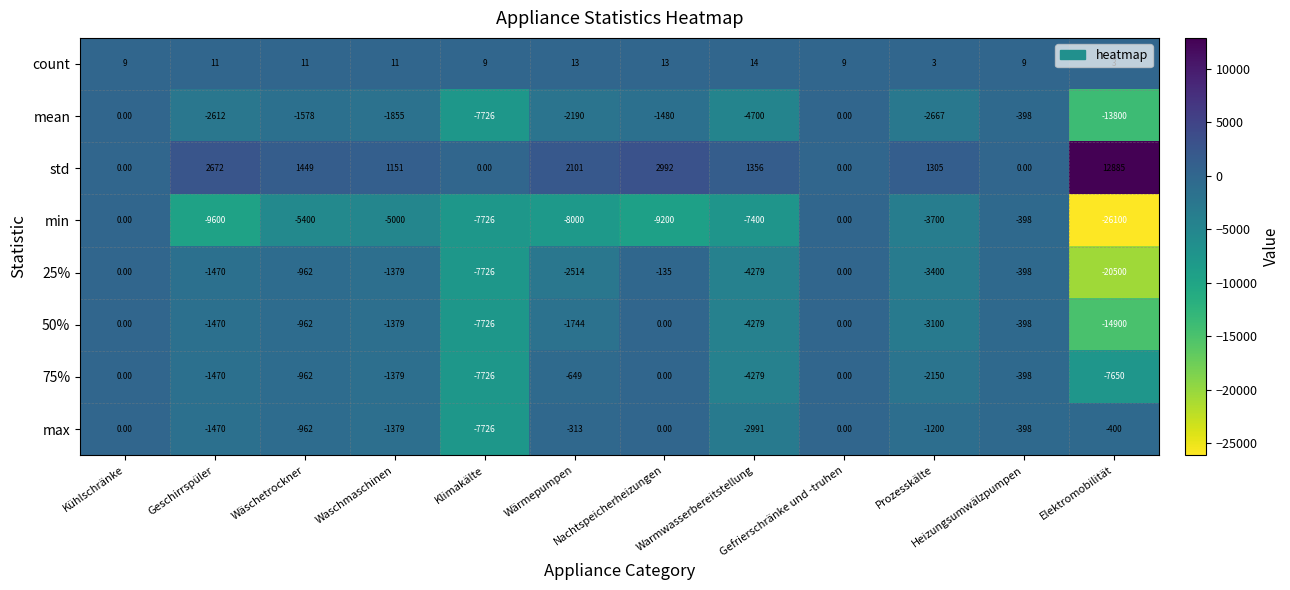

What is the smallest value displayed?

-26100